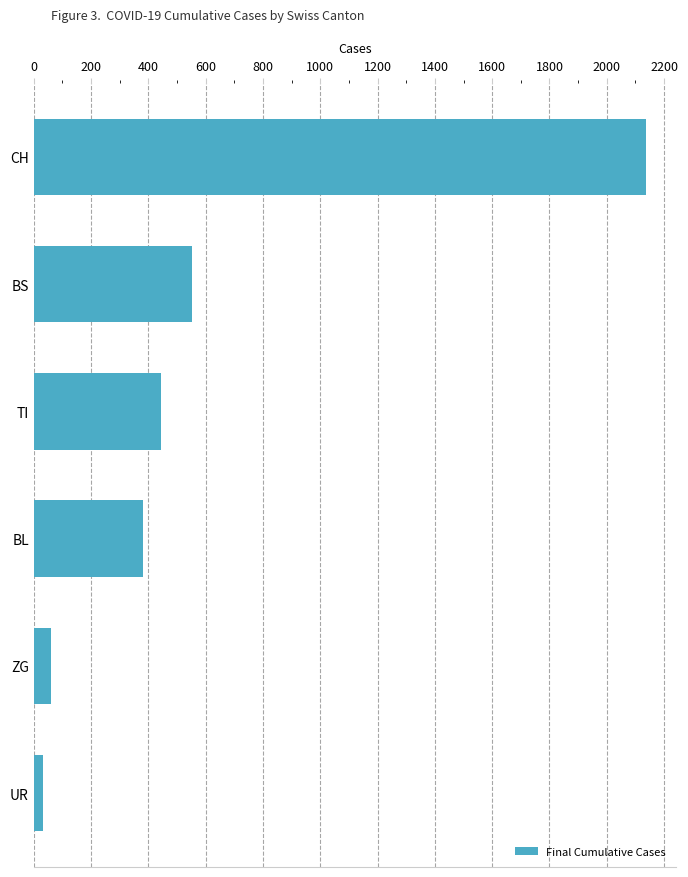

Is it true that the value at TI is 445?

True